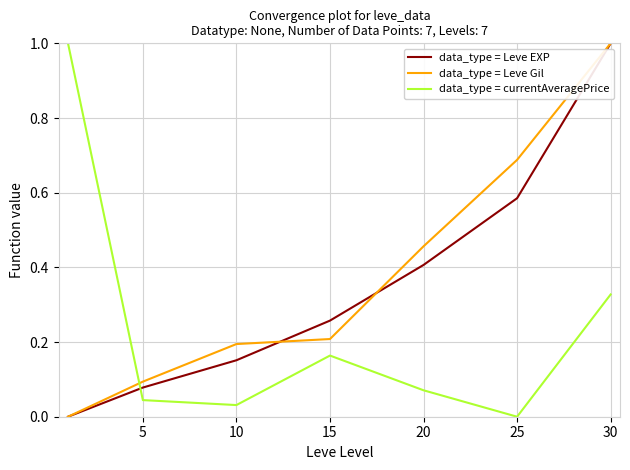

How many times do data_type = Leve EXP and data_type = currentAveragePrice cross each other?

1